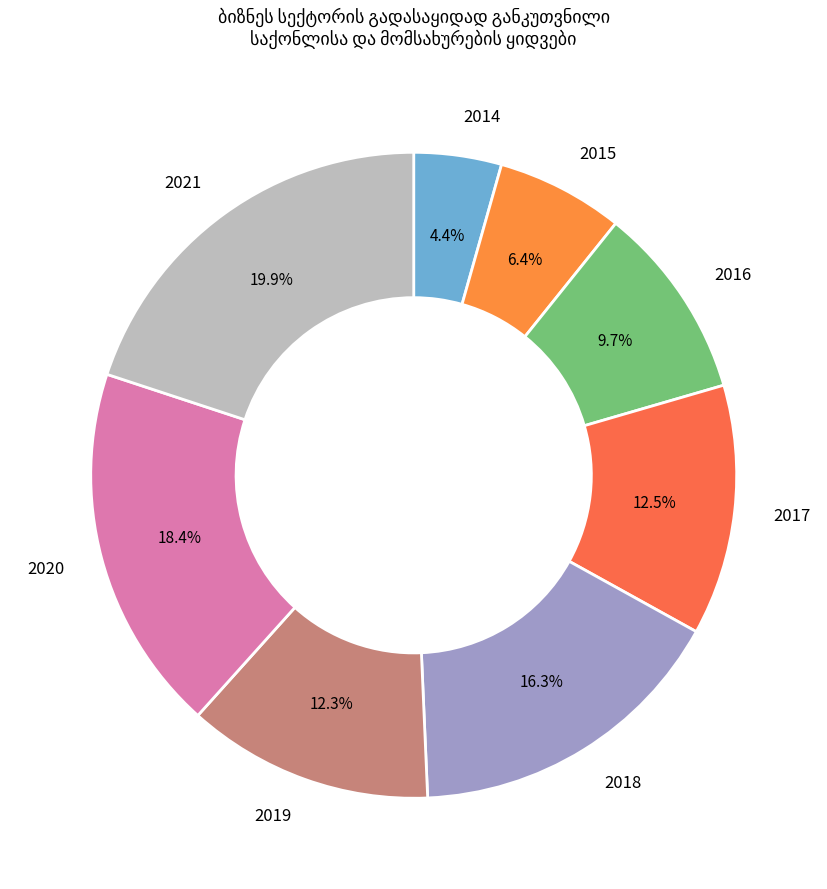

What percentage is the 2015 slice, to the nearest percent?

6%